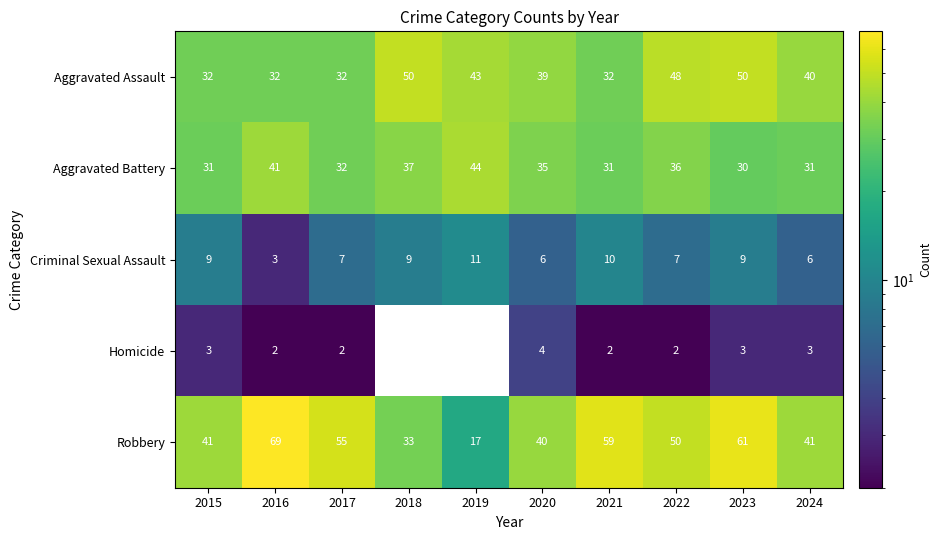

What is the difference between the second highest and minimum values in the Aggravated Battery series?

11